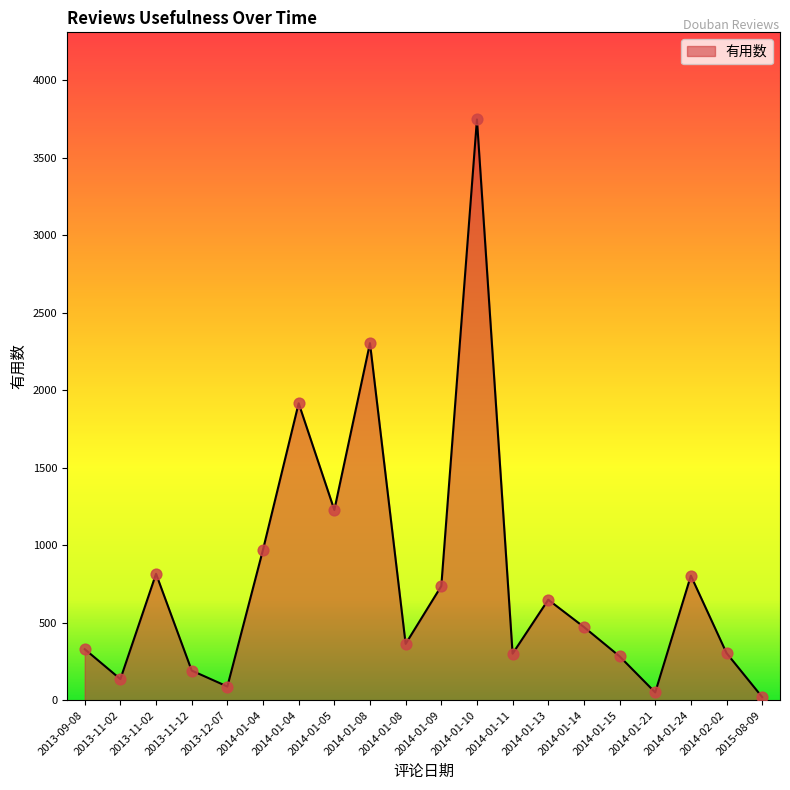

How many lines are shown in the chart?

1